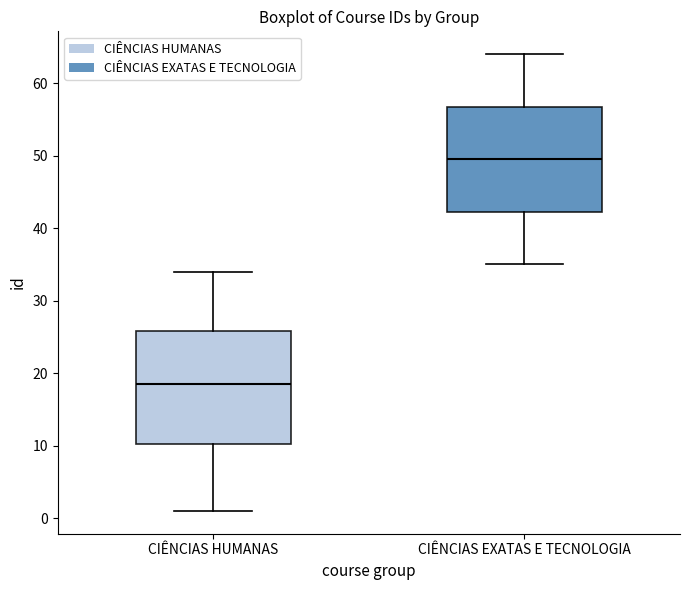

Reading left to right, read every box against the y-axis: the position of its median line, the range the box covers, and the ends of its whiskers. The values are not printed on the chart, so give them approximately, as read against the axis.

CIÊNCIAS HUMANAS: median 19, box 10 to 26, whiskers 1 to 34
CIÊNCIAS EXATAS E TECNOLOGIA: median 50, box 42 to 57, whiskers 35 to 64